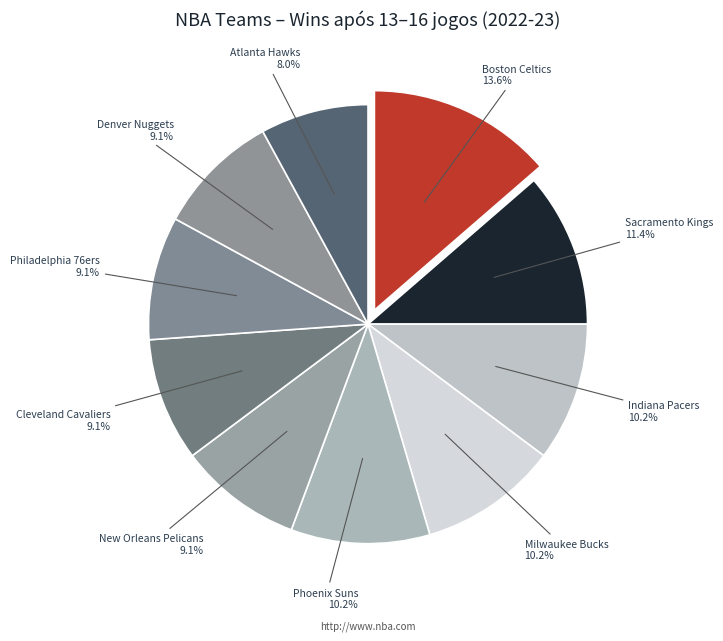

What is the smallest slice in the pie chart?

Atlanta Hawks